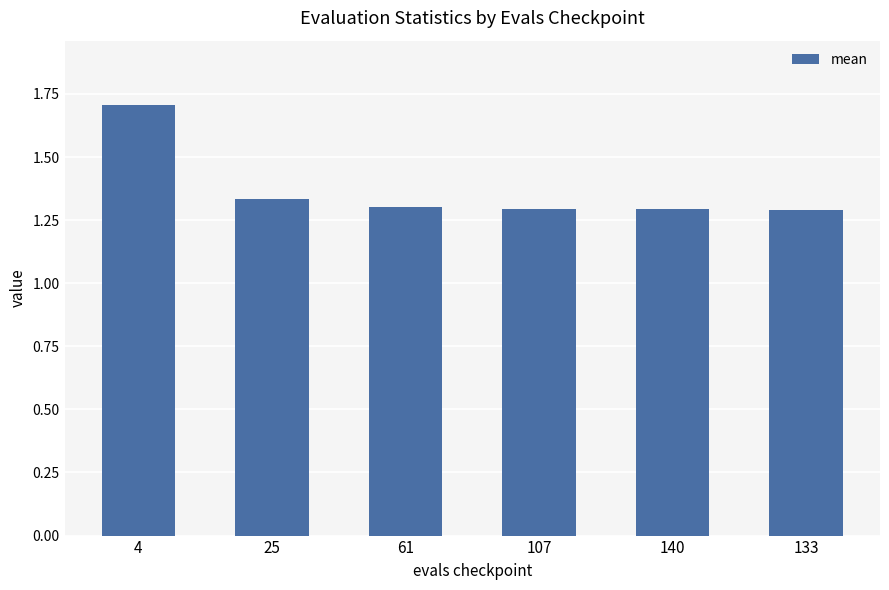

At which category does the chart reach its peak across all series?

4